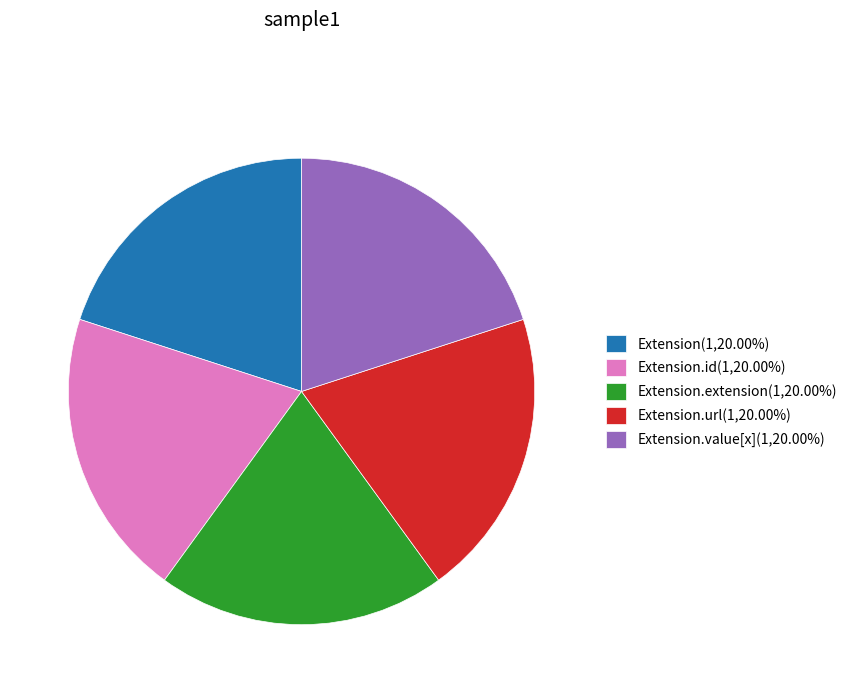

Is the sum of Extension.id(1,20.00%) and Extension.url(1,20.00%) greater than half?

No